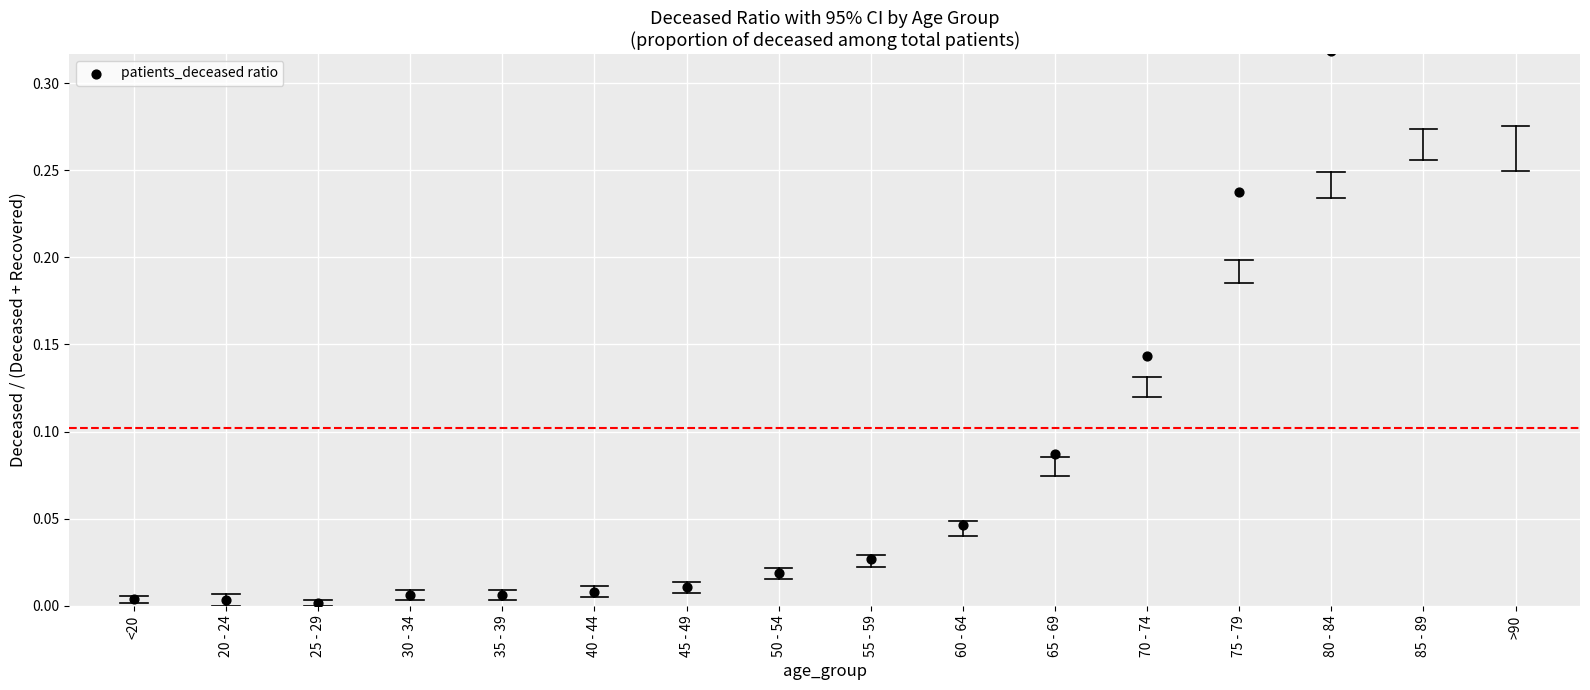

What is the change in value from 40 - 44 to 65 - 69?

+0.1